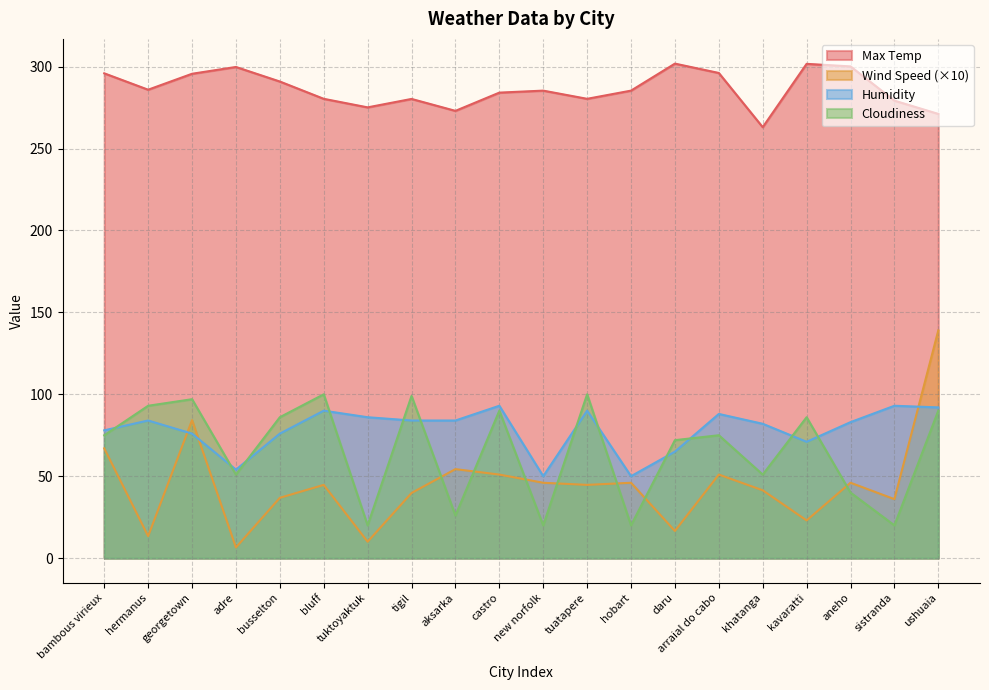

Reading left to right, list all the values displayed in this chart.

Max Temp: 295.9	285.9	295.7	299.8	290.9	280.4	275.1	280.3	273.0	284.1	285.4	280.4	285.4	301.9	296.1	263.1	301.7	300.1	279.3	271.1
Wind Speed: 67.0	13.4	84.2	6.5	36.8	44.7	10.0	39.8	54.3	51.0	46.0	44.7	46.0	16.6	51.0	41.4	23.0	46.0	36.0	139.0
Humidity: 78.0	84.0	76.0	54.0	76.0	90.0	86.0	84.0	84.0	93.0	50.0	90.0	50.0	65.0	88.0	82.0	71.0	83.0	93.0	92.0
Cloudiness: 75.0	93.0	97.0	51.0	86.0	100.0	20.0	99.0	26.0	90.0	20.0	100.0	20.0	72.0	75.0	51.0	86.0	40.0	20.0	90.0